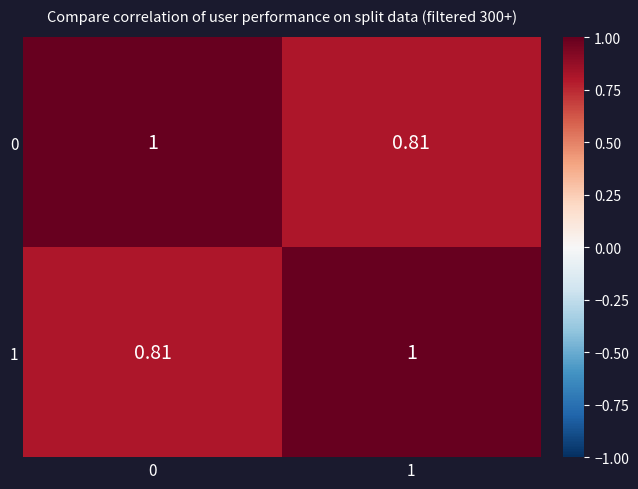

Is the value of 0 at 1 greater than the value of 1 at 1?

No